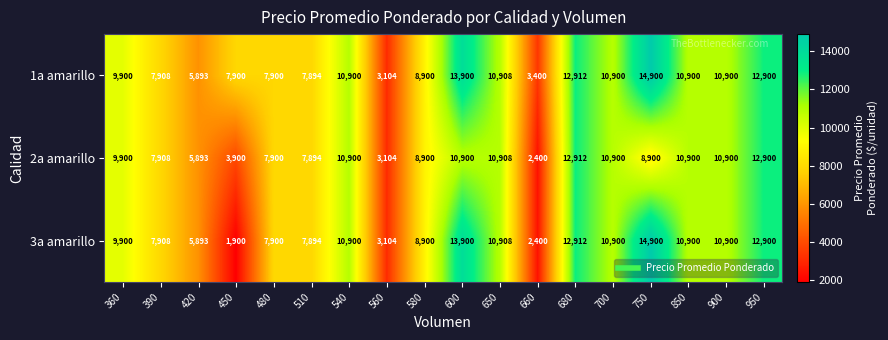

What is the highest value of the 1a amarillo series?

14900